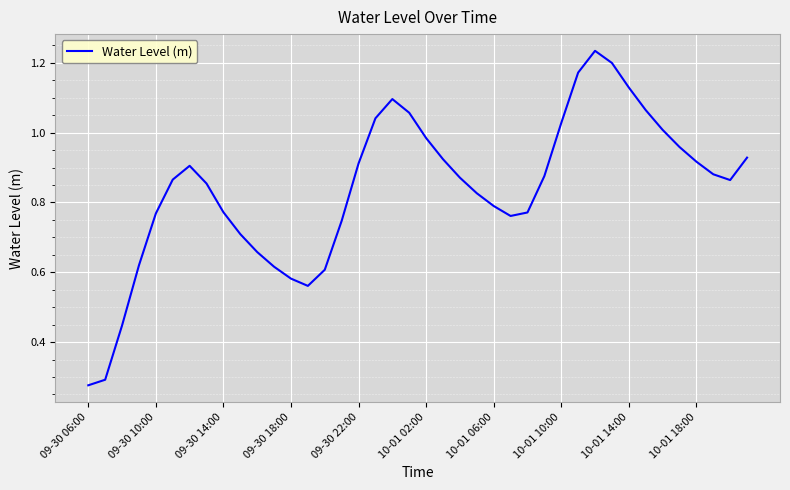

What is the average value?

0.8